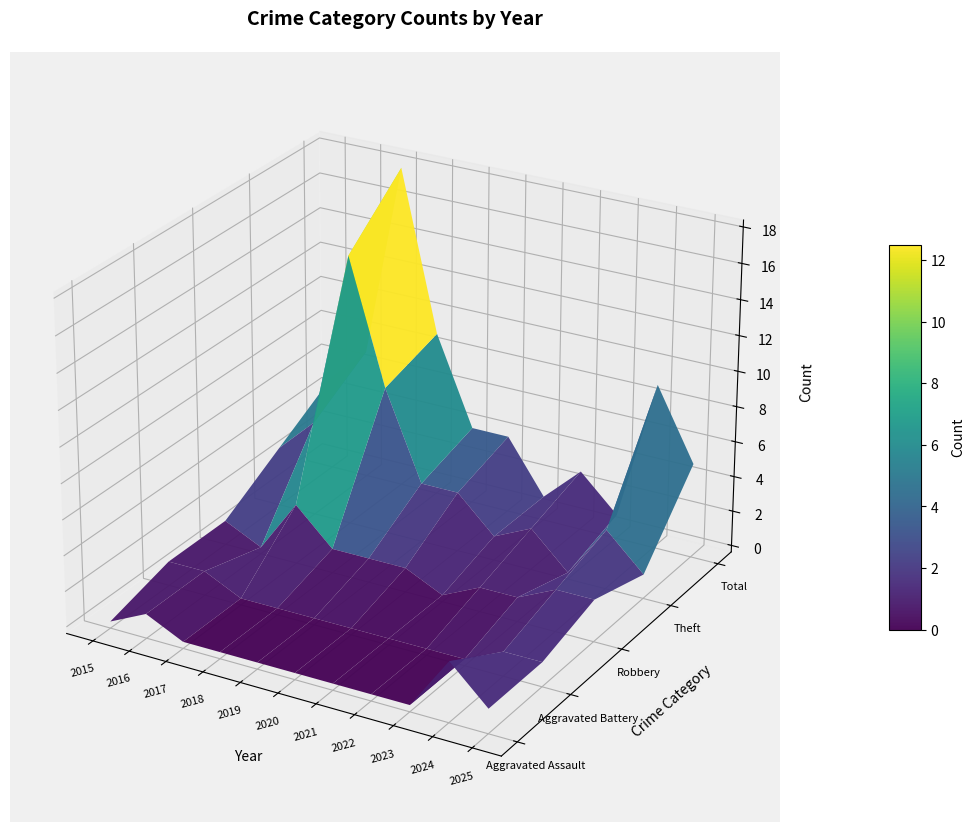

List the series in order of their peak value, highest first.

Total, Theft, Aggravated Assault, Robbery, Aggravated Battery